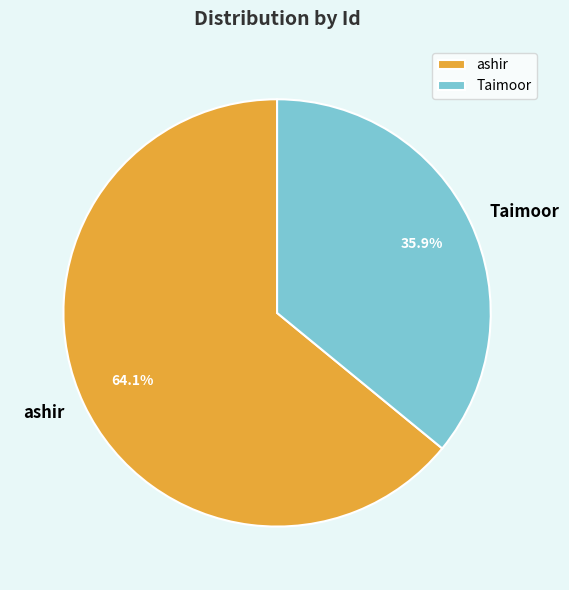

Does any single category account for the majority?

Yes